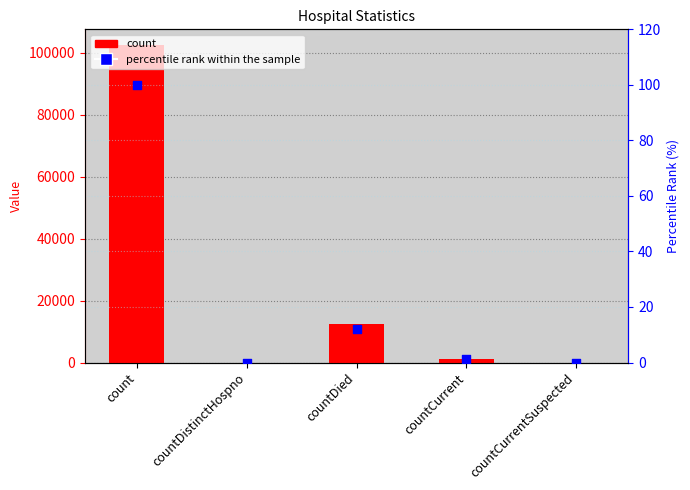

Which series contains the highest Y value?

count